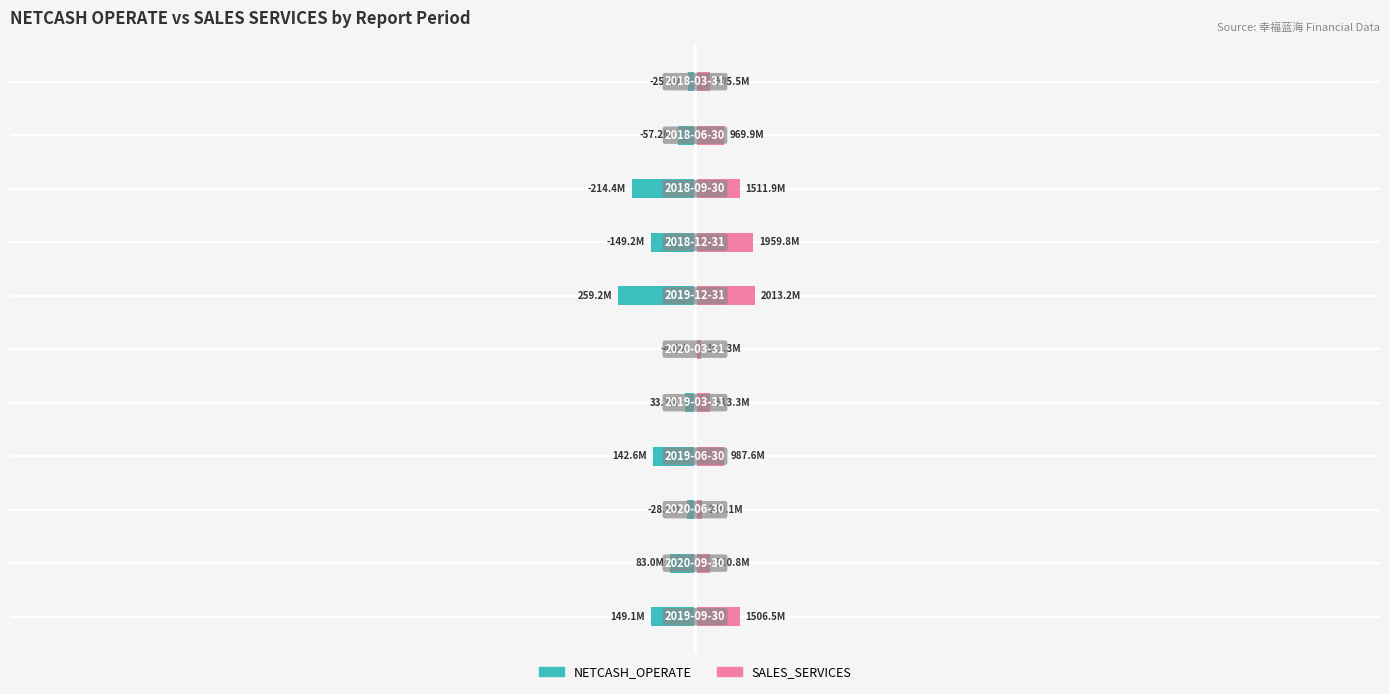

True or false: NETCASH_OPERATE has a value of -1.7 at 9.

False